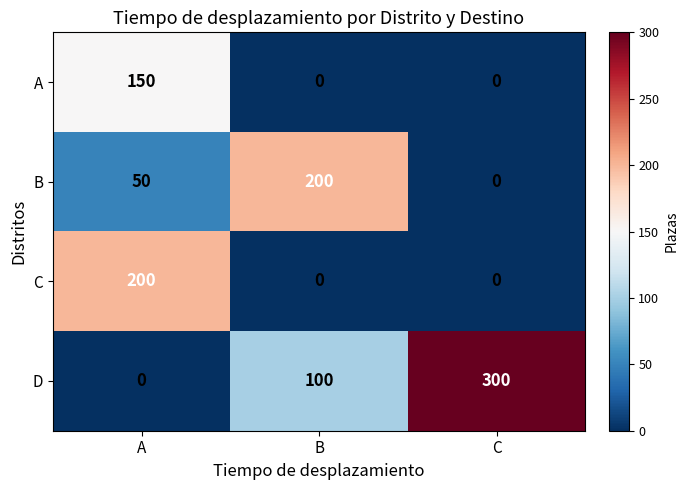

What is the spread (max minus min) of values at C?

300